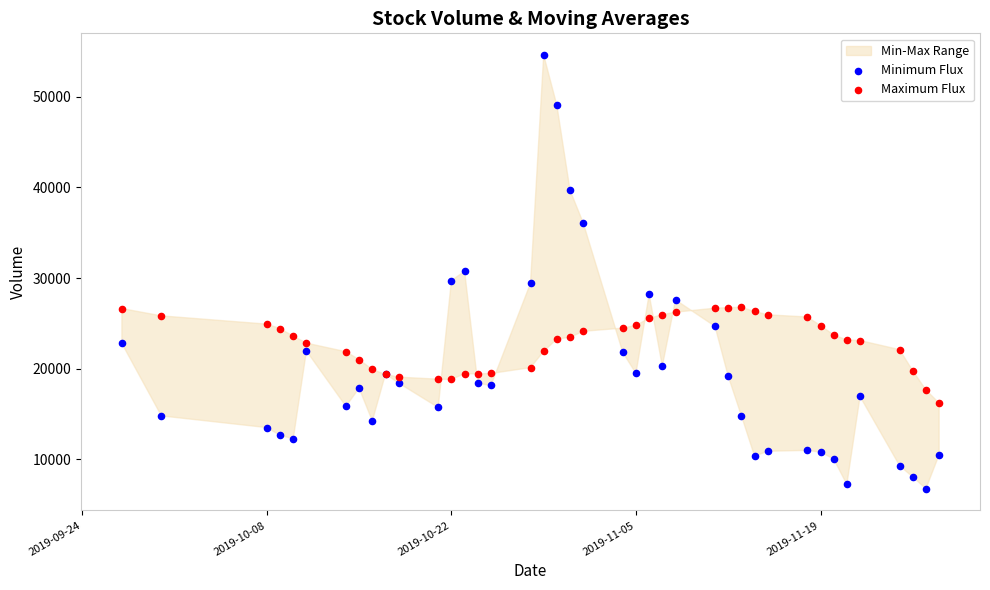

Which series contains the highest Y value?

Minimum Flux